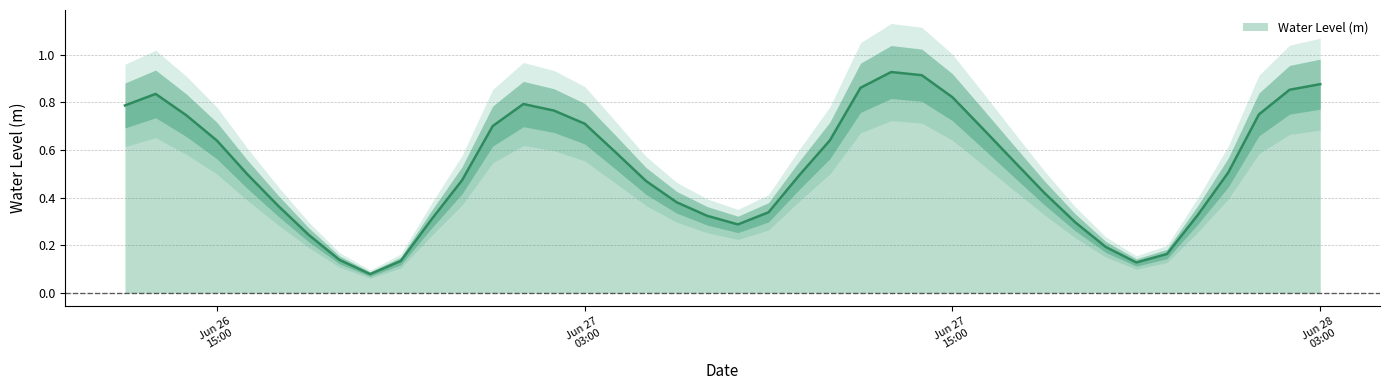

The value at 2023-06-26 12:00:00 is 0.3. True or false?

False